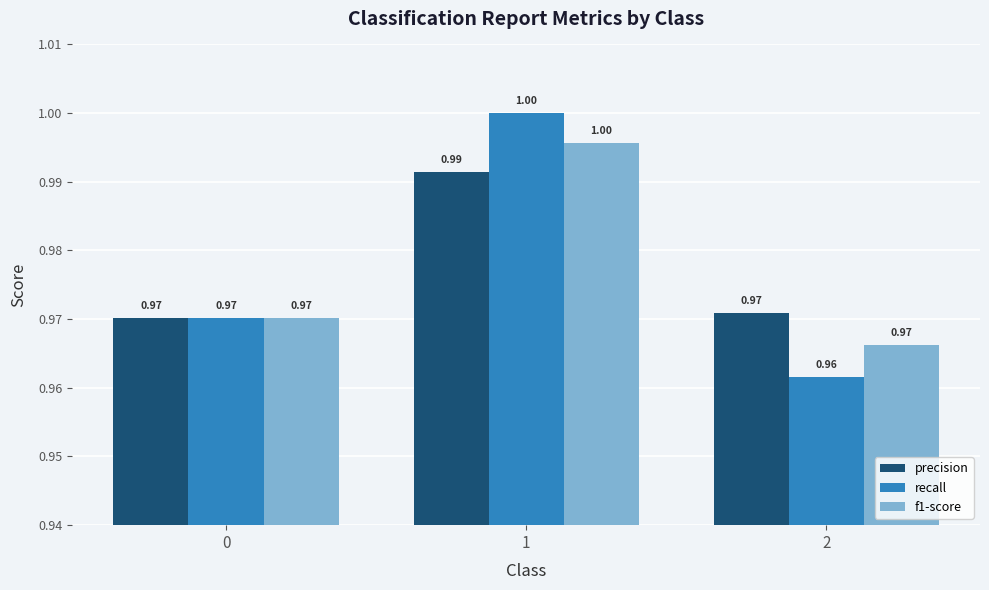

List the labels in order of recall value, largest first.

1, 0, 2